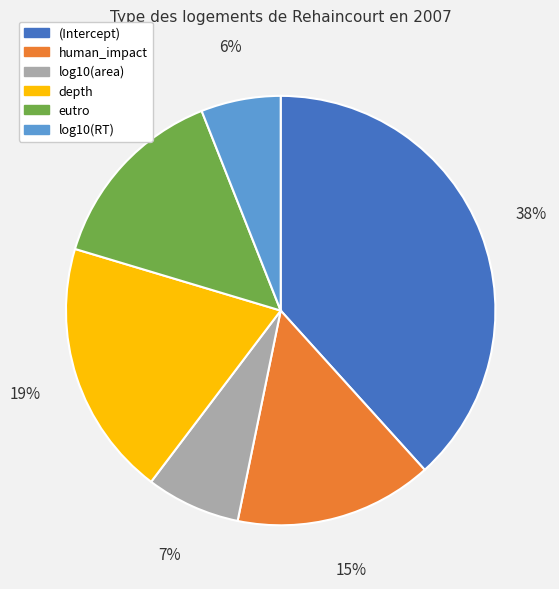

To the nearest percent, what is the average slice percentage?

17%